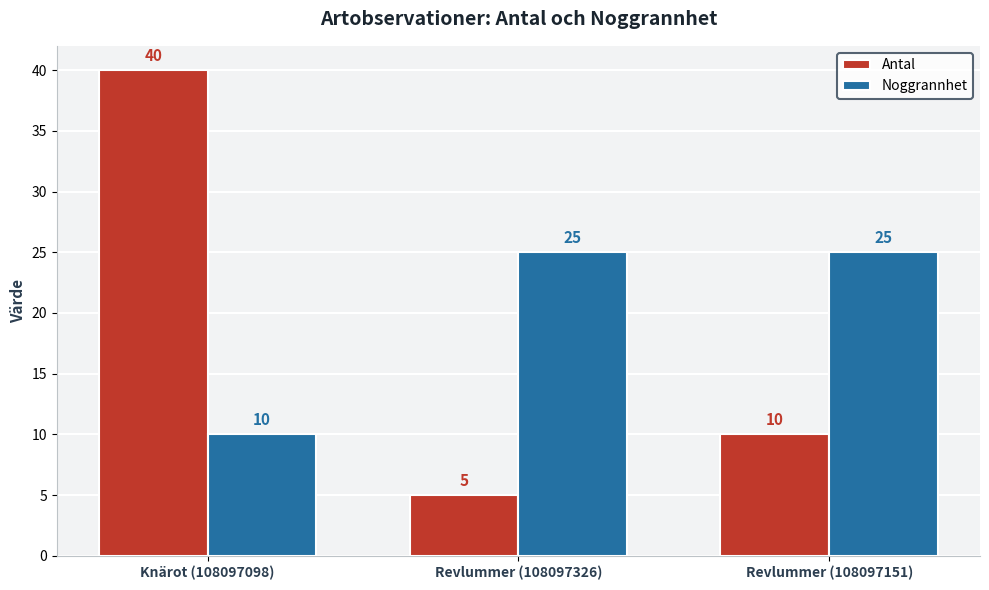

Reading left to right, transcribe all the data shown in this chart.

Antal: 40	5	10
Noggrannhet: 10	25	25